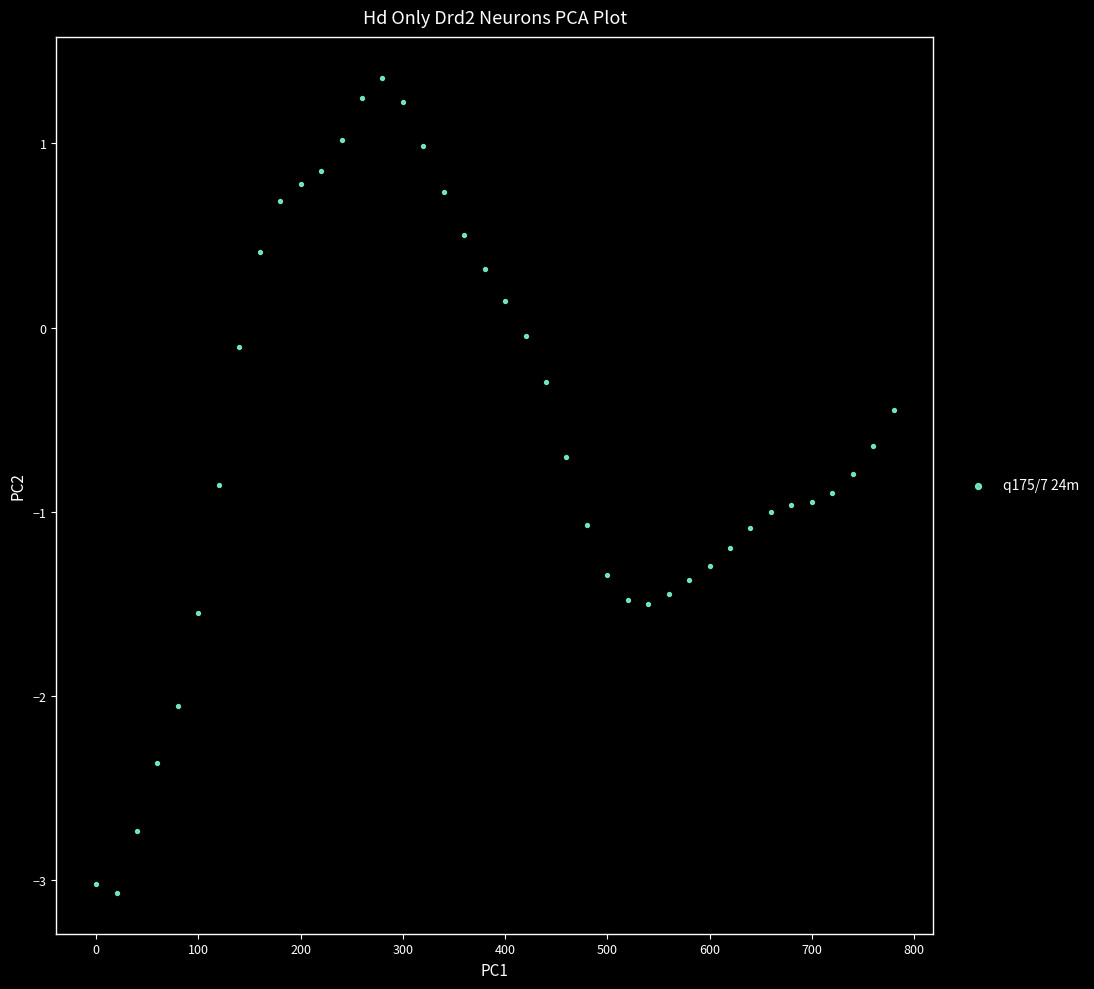

What is the range of Y values (max minus min)?

4.4